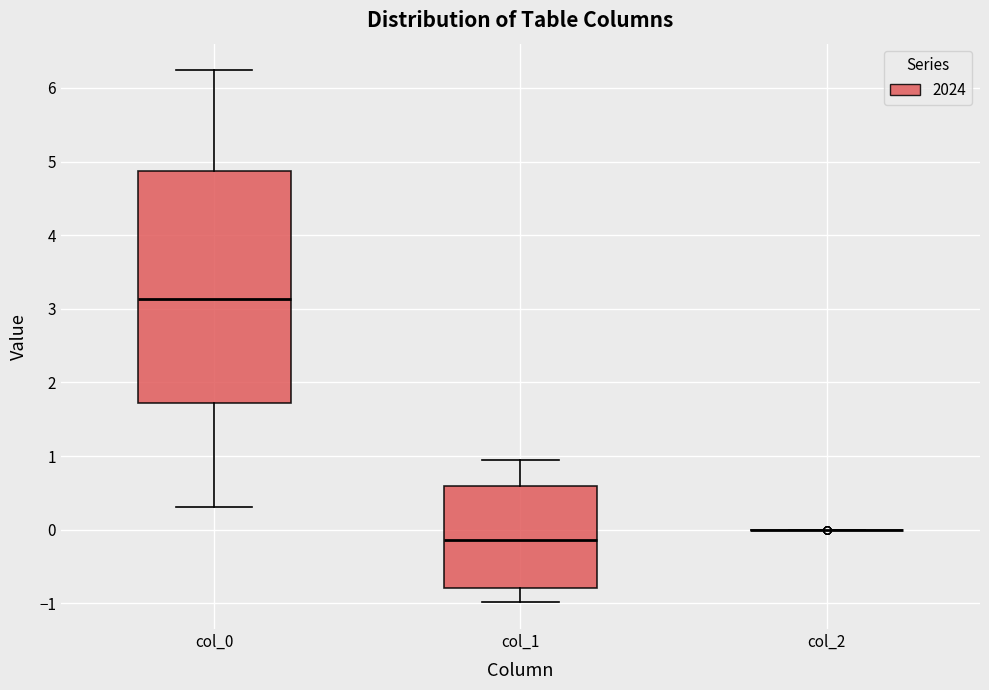

Where is the lower edge of the box for col_0 on the y-axis? The values are not printed on the chart, so give them approximately, as read against the axis.

1.7